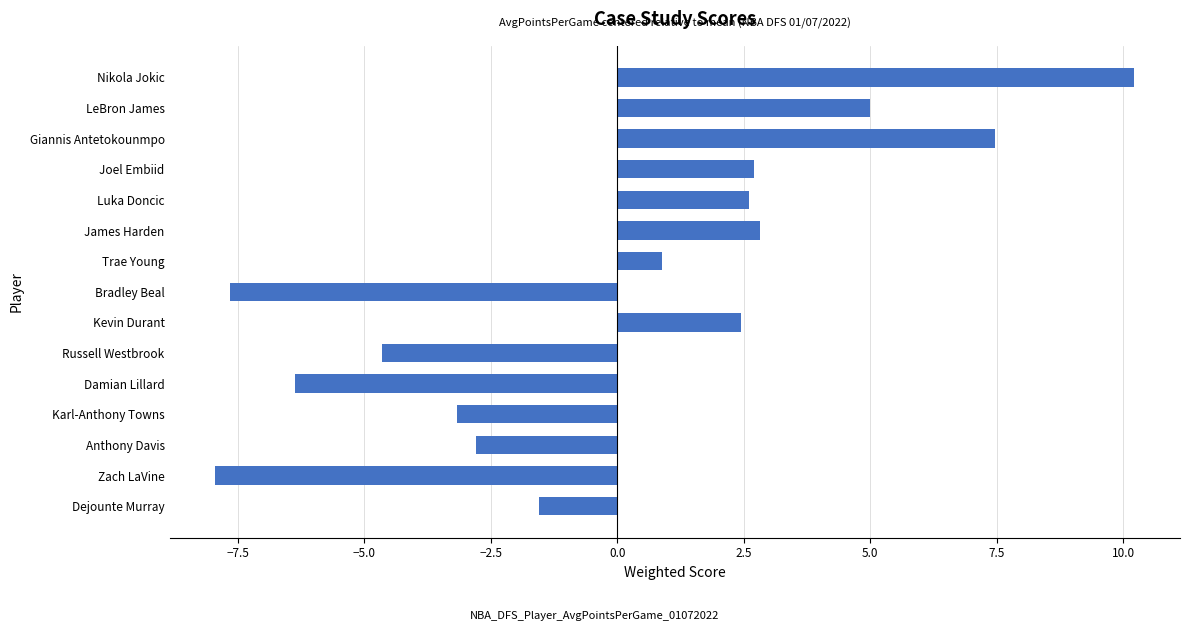

What is the smallest value displayed?

-7.9